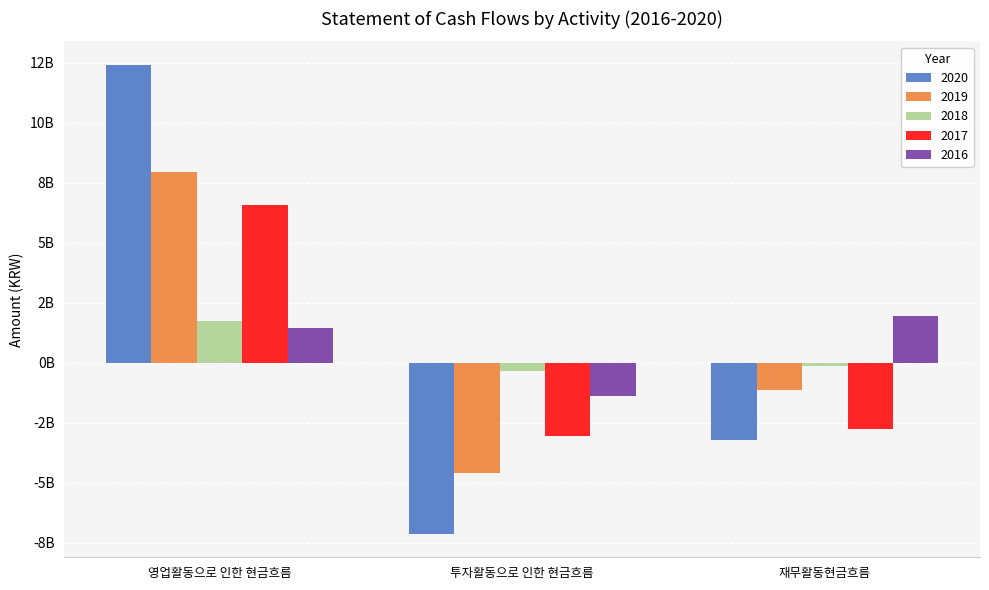

Is the value of 2017 at 재무활동현금흐름 greater than the value of 2018 at 투자활동으로 인한 현금흐름?

No